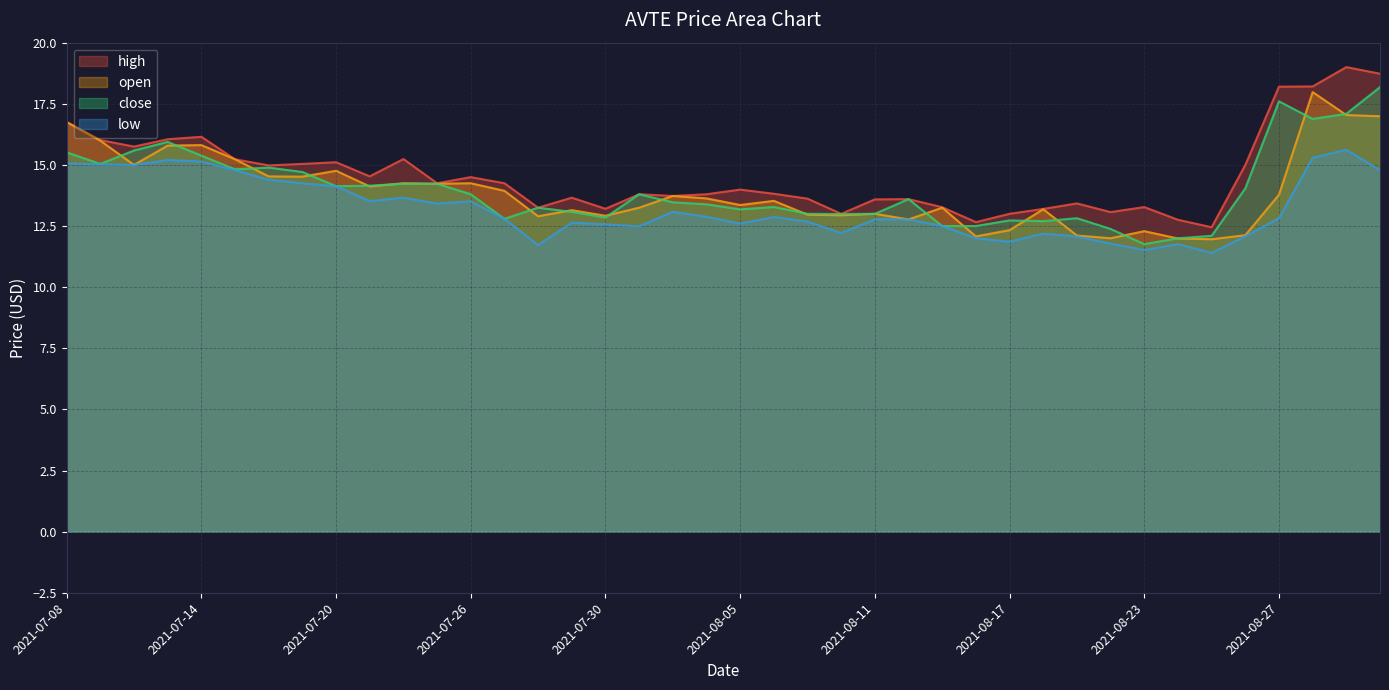

Is it true that high equals 13.3 at 2021-08-23?

True